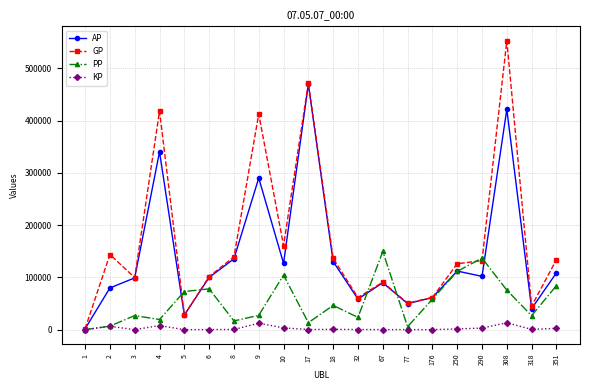

What is the sum of the PP values at 308 and 17?

88964.0